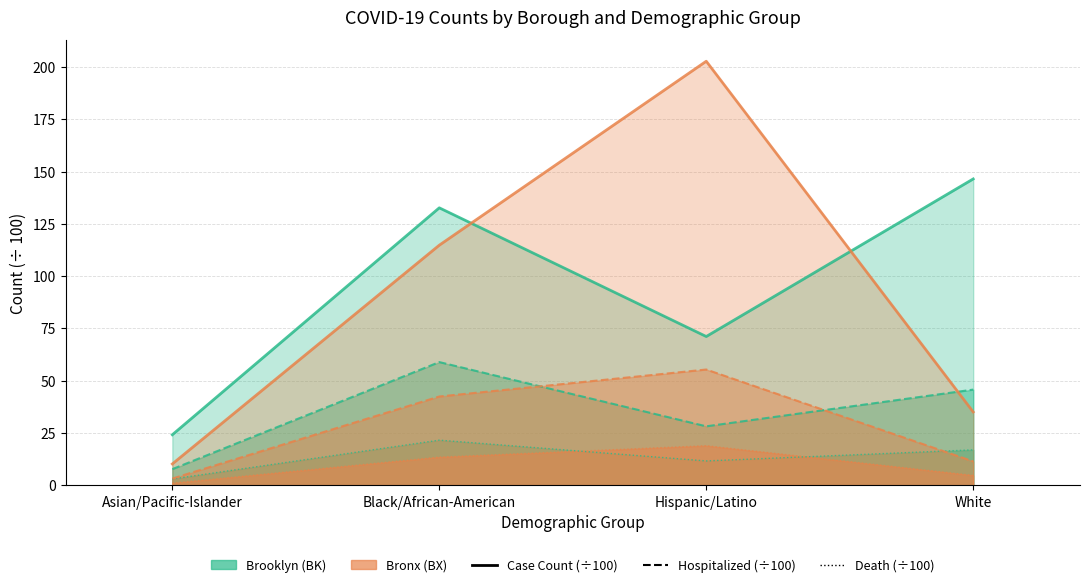

How many data points in BK_CASE_COUNT are above 132?

2